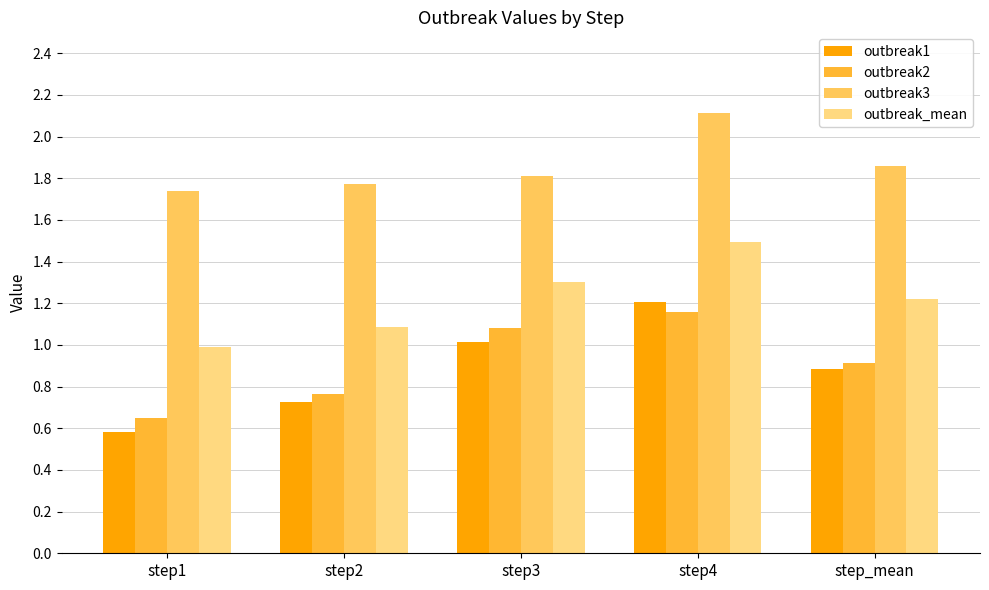

What are all the series names shown in the legend?

outbreak1, outbreak2, outbreak3, outbreak_mean